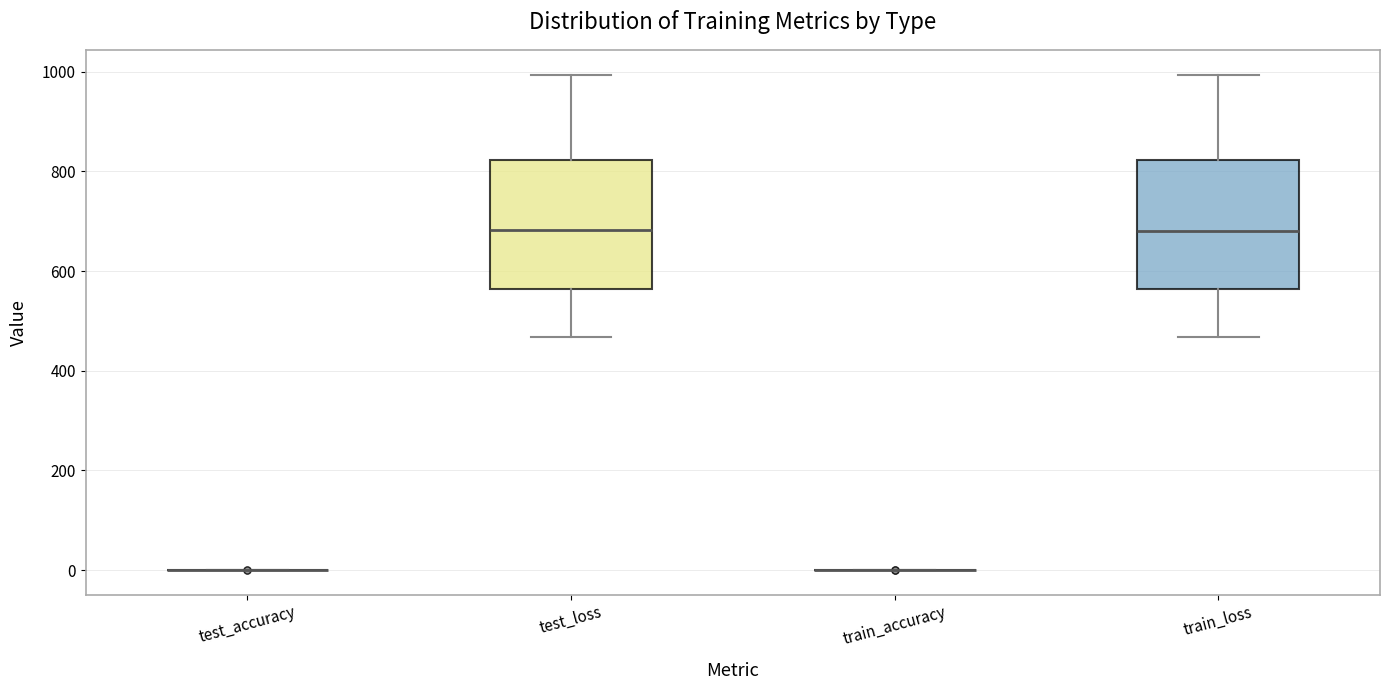

Reading left to right, transcribe this box plot: for each box, give where its median line is, the range the box spans, and where its two whiskers end, as read against the y-axis. The values are not printed on the chart, so give them approximately, as read against the axis.

test_accuracy: box collapsed to a line at 0, whiskers 0 to 0
test_loss: median 680, box 560 to 820, whiskers 460 to 1000
train_accuracy: box collapsed to a line at 0, whiskers 0 to 0
train_loss: median 680, box 560 to 820, whiskers 460 to 1000